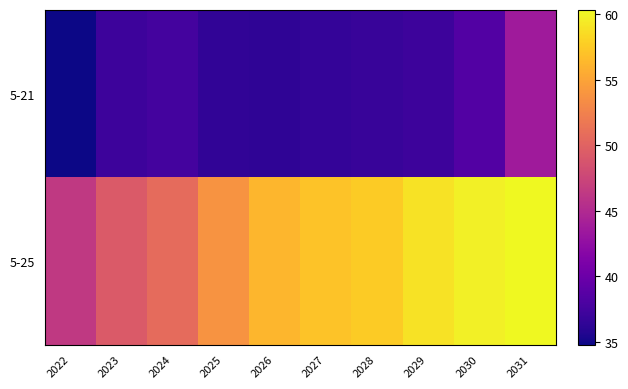

Which series has the largest total across all categories?

5-25